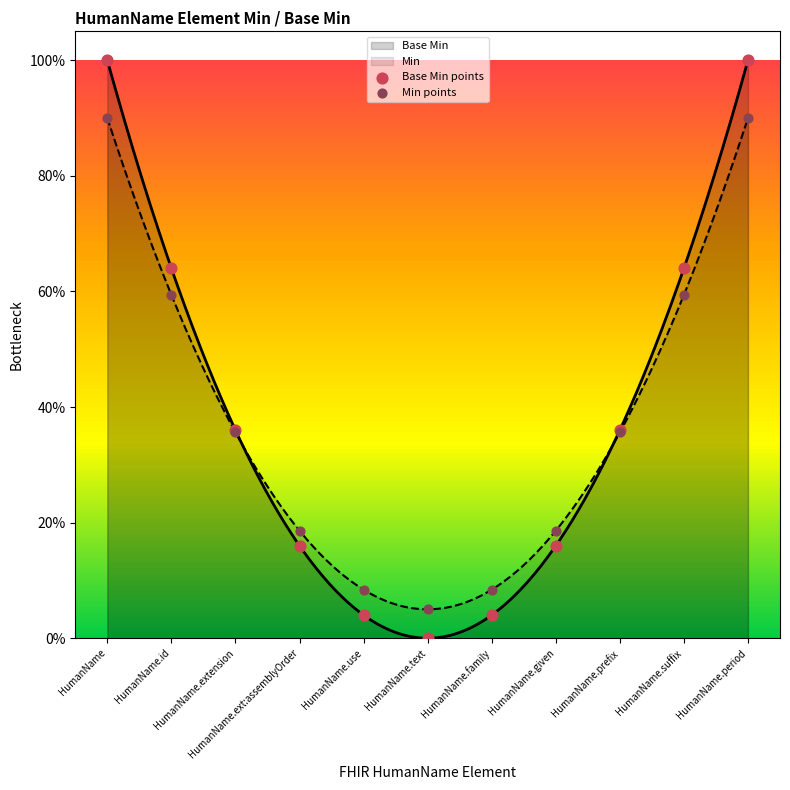

Which series has the largest total across all categories?

Base Min points